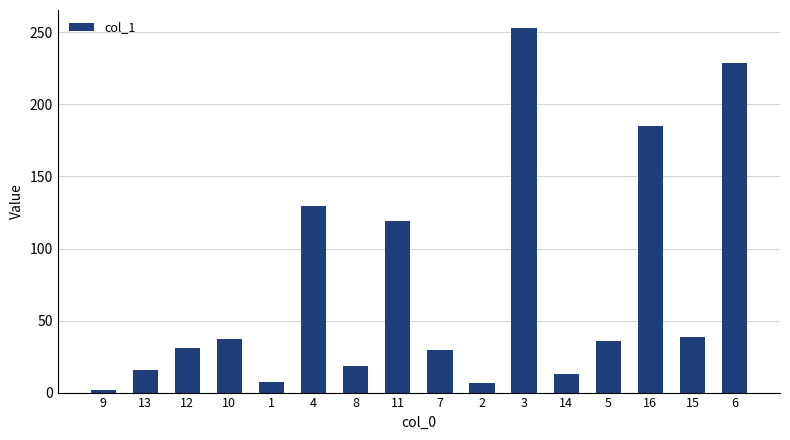

Does the chart contain stacked bars?

No